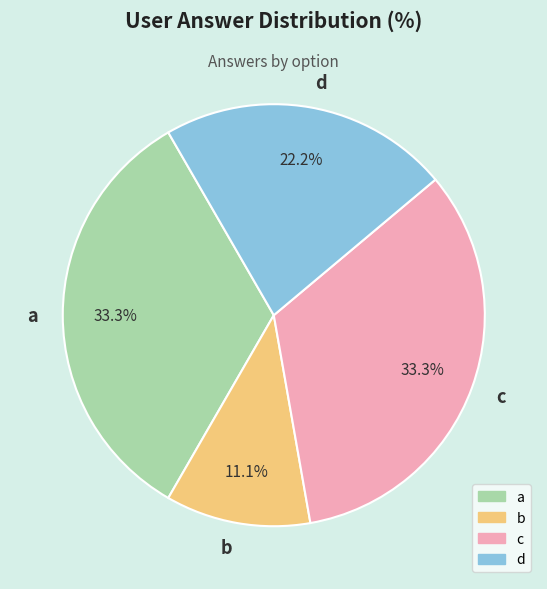

What percentage is NOT represented by a?

66.7%